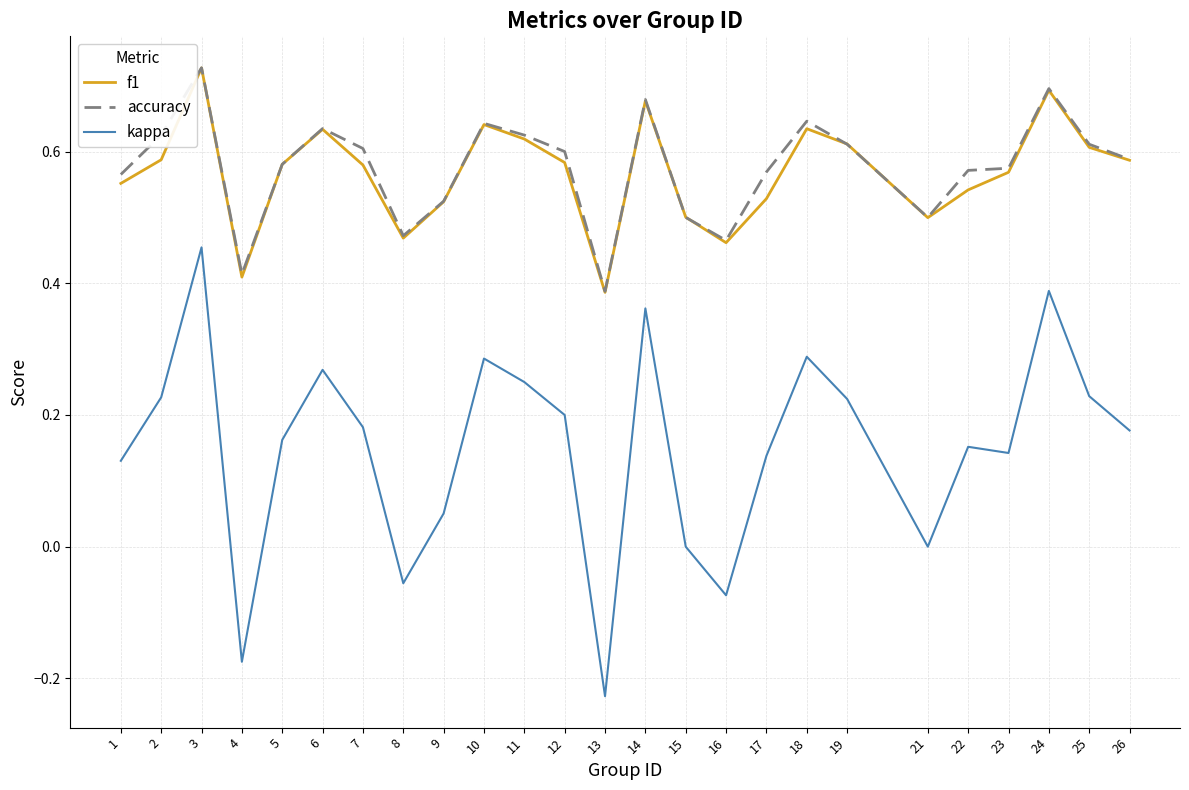

Which series has the largest range (max minus min)?

kappa